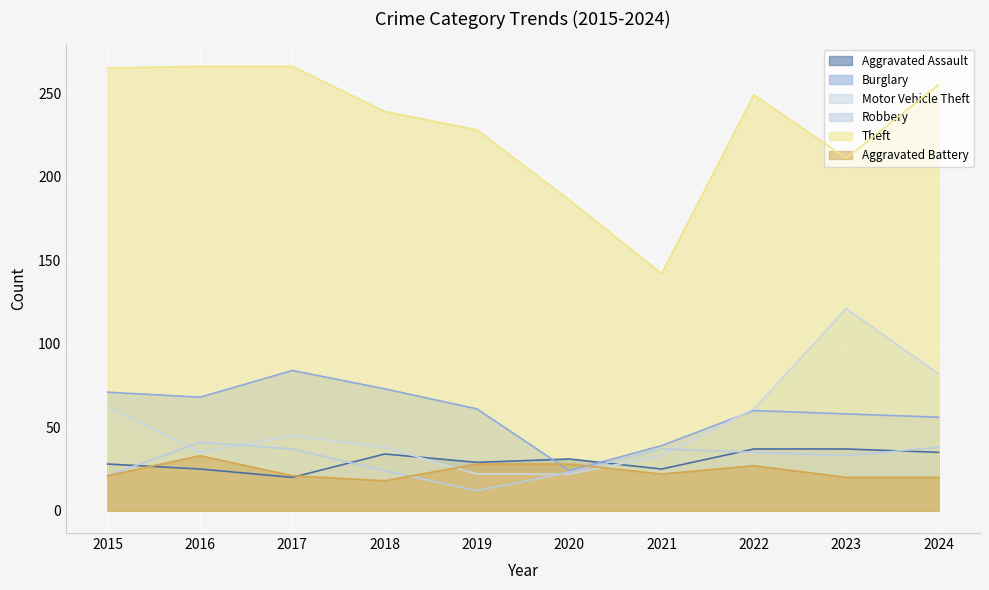

Which series has the widest spread of values?

Theft